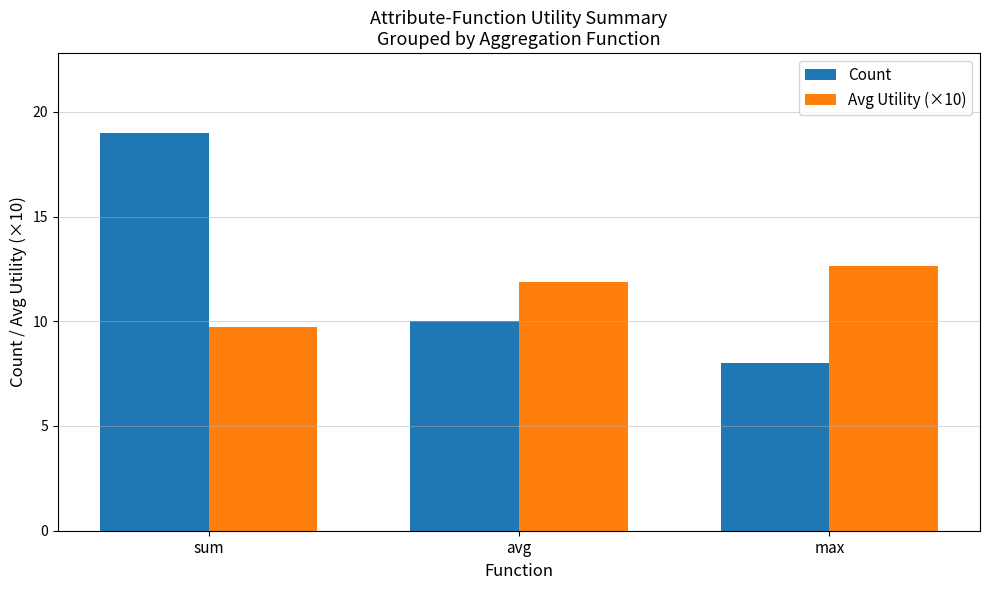

Is it true that Count equals 8.0 at max?

True